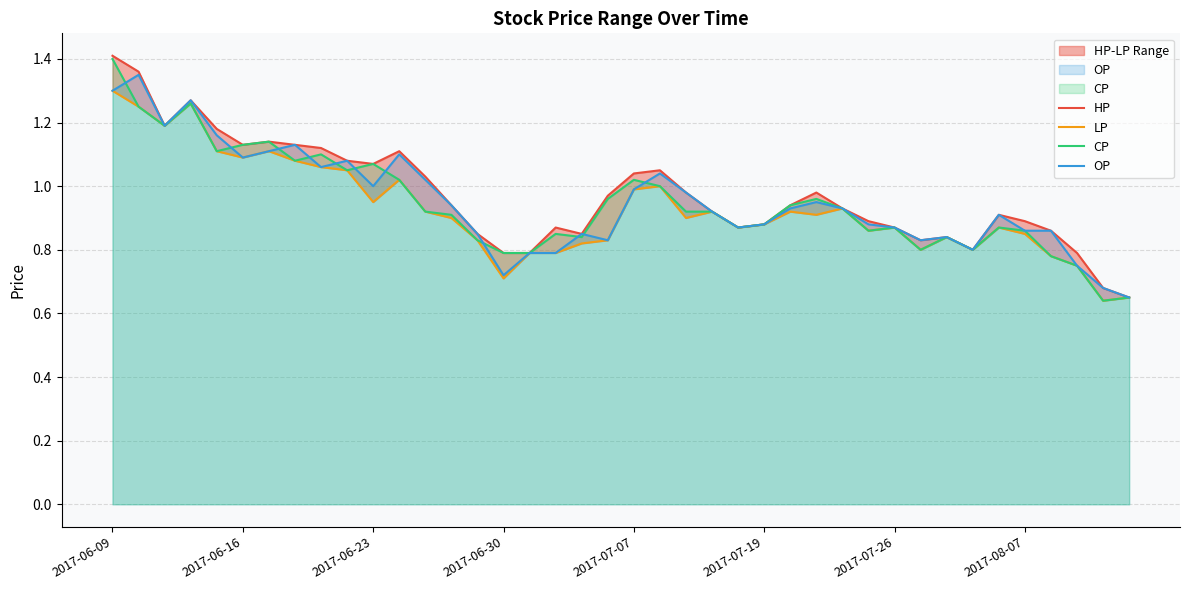

True or false: OP has a value of 0.2 at 2017-08-07.

False